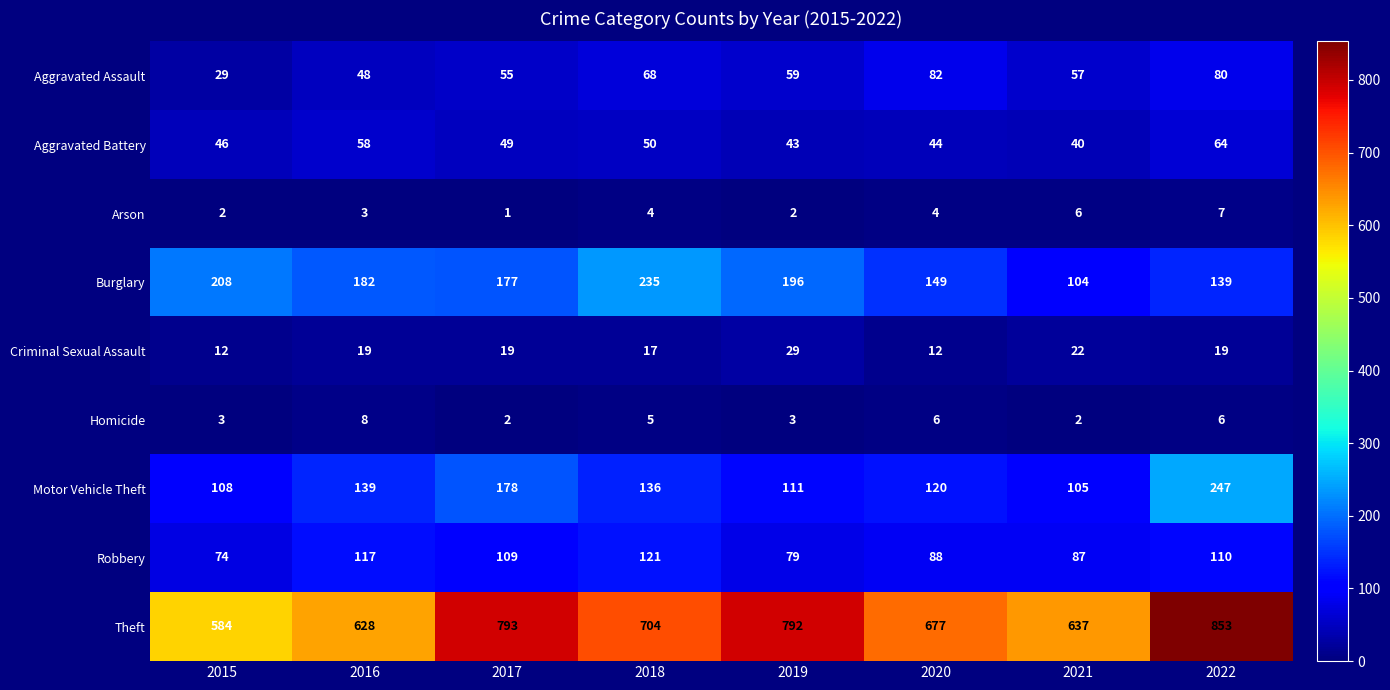

At which category is the sum across all series the highest?

2022